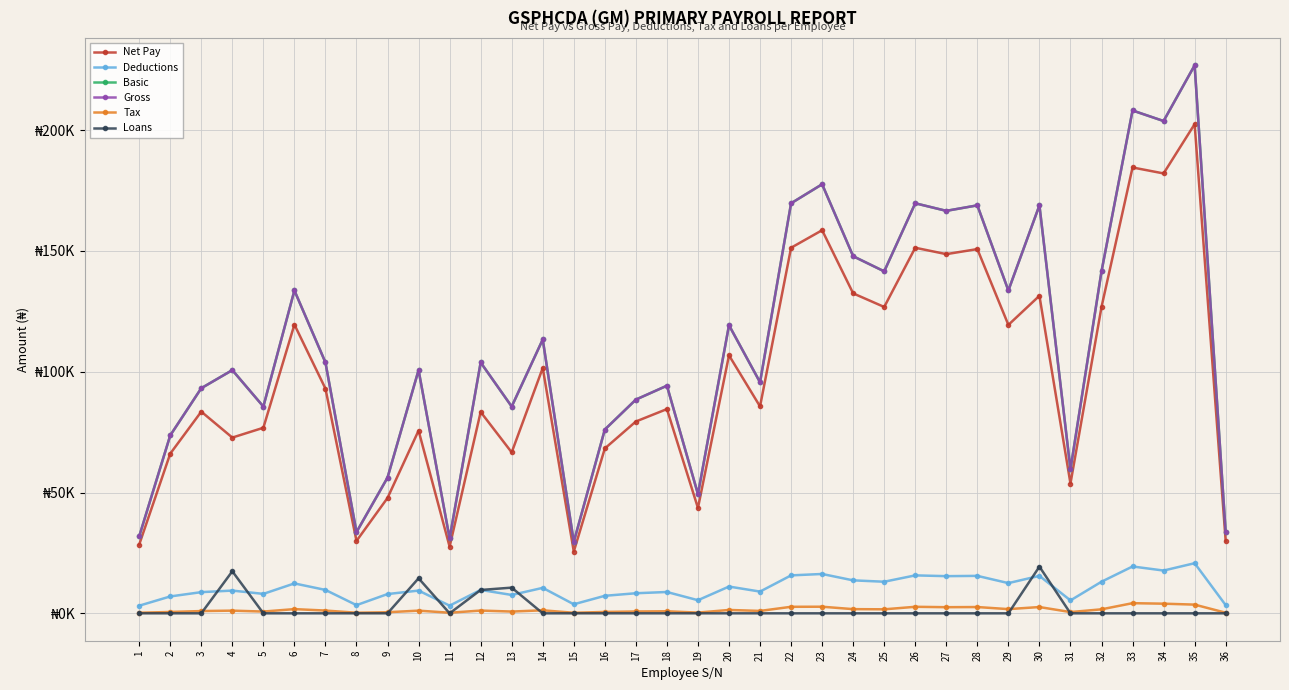

Is this an area chart (filled region under the line)?

No